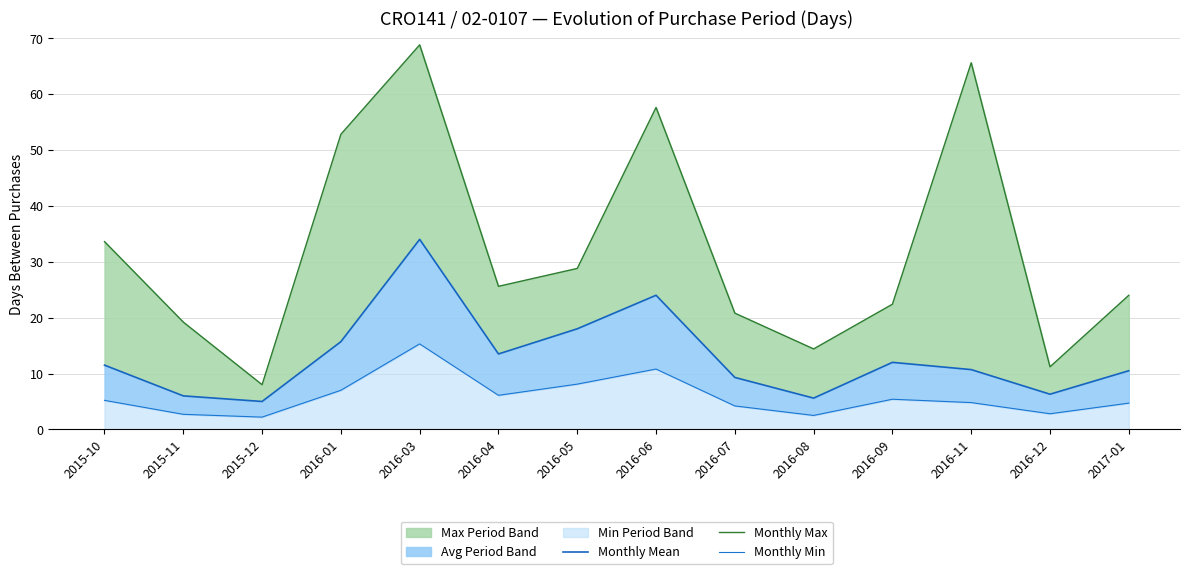

Which series has the widest spread of values?

Monthly Max